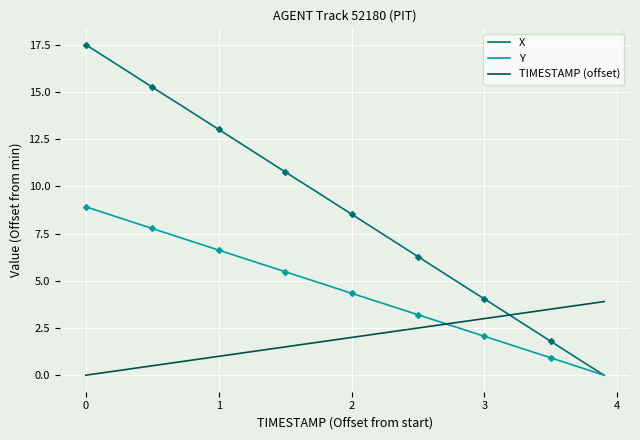

Is it true that Y equals 4.6 at 1?

False